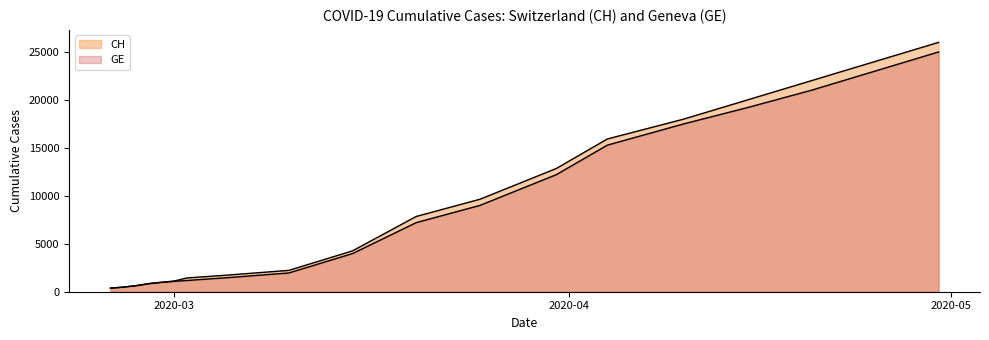

True or false: GE and CH intersect in this chart.

False